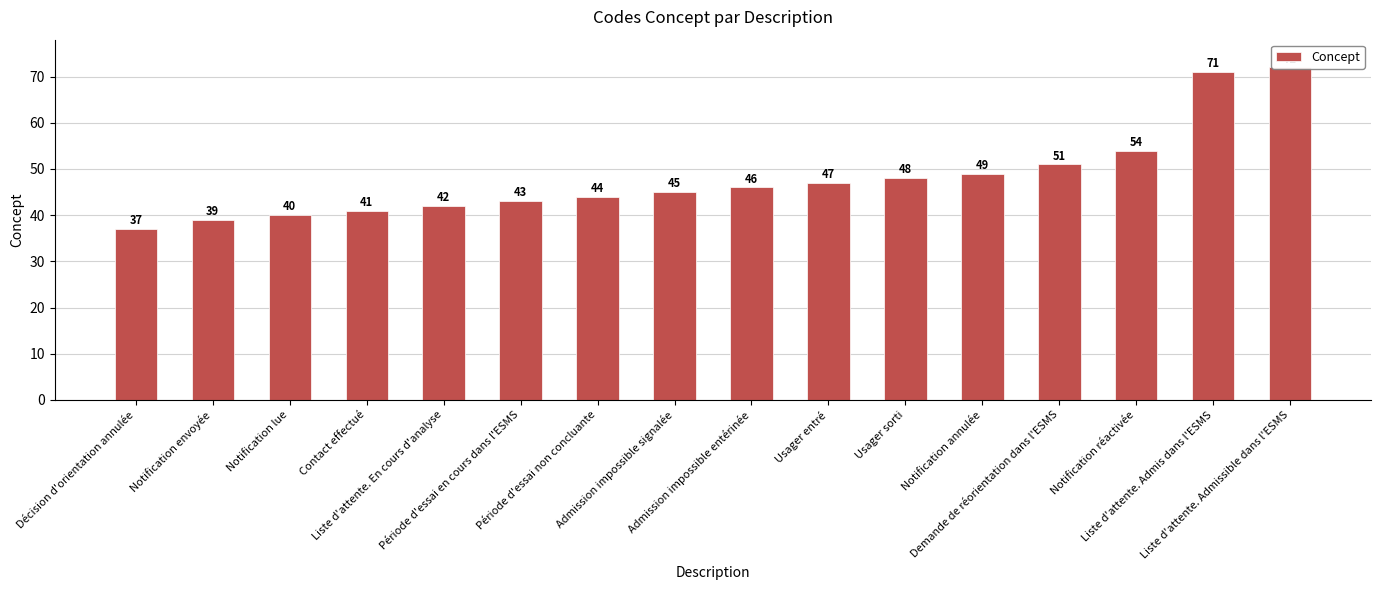

Rank the categories by value from lowest to highest.

Décision d'orientation annulée, Notification envoyée, Notification lue, Contact effectué, Liste d'attente. En cours d'analyse, Période d'essai en cours dans l'ESMS, Période d'essai non concluante, Admission impossible signalée, Admission impossible entérinée, Usager entré, Usager sorti, Notification annulée, Demande de réorientation dans l'ESMS, Notification réactivée, Liste d'attente. Admis dans l'ESMS, Liste d'attente. Admissible dans l'ESMS